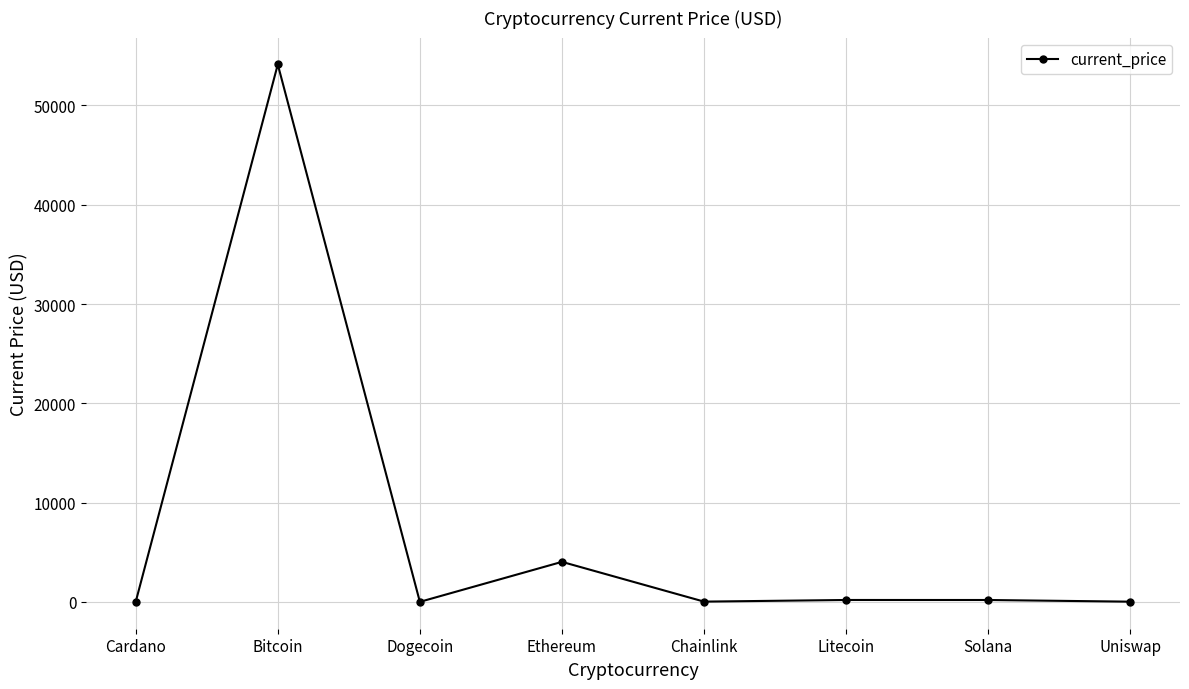

True or false: the data shows 188.7 at Litecoin.

True